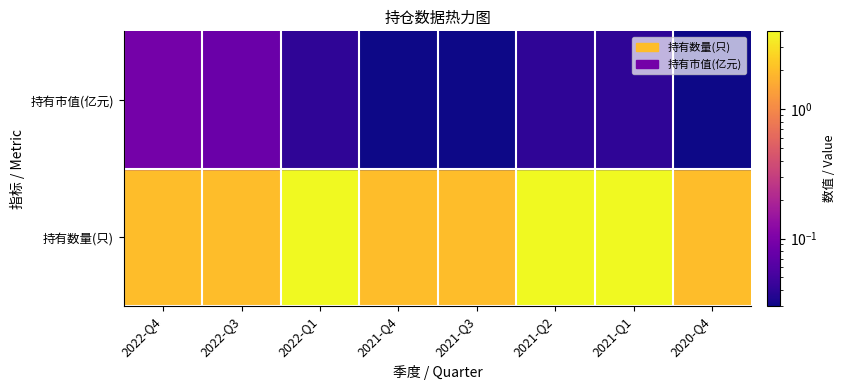

How many 持有数量(只) values are between 2 and 4?

8